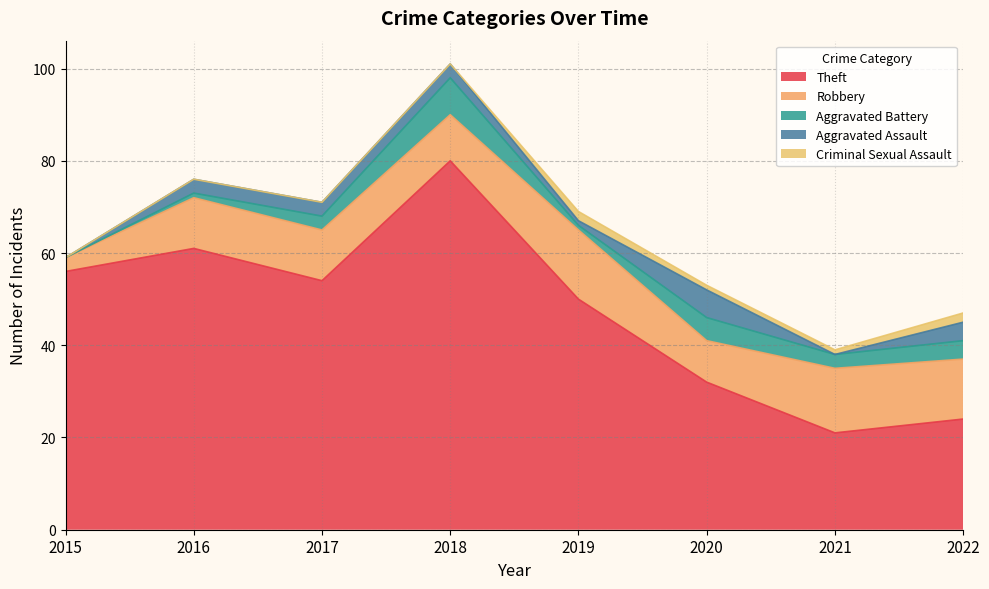

What is the value of the Criminal Sexual Assault point at the 6th from the left?

1